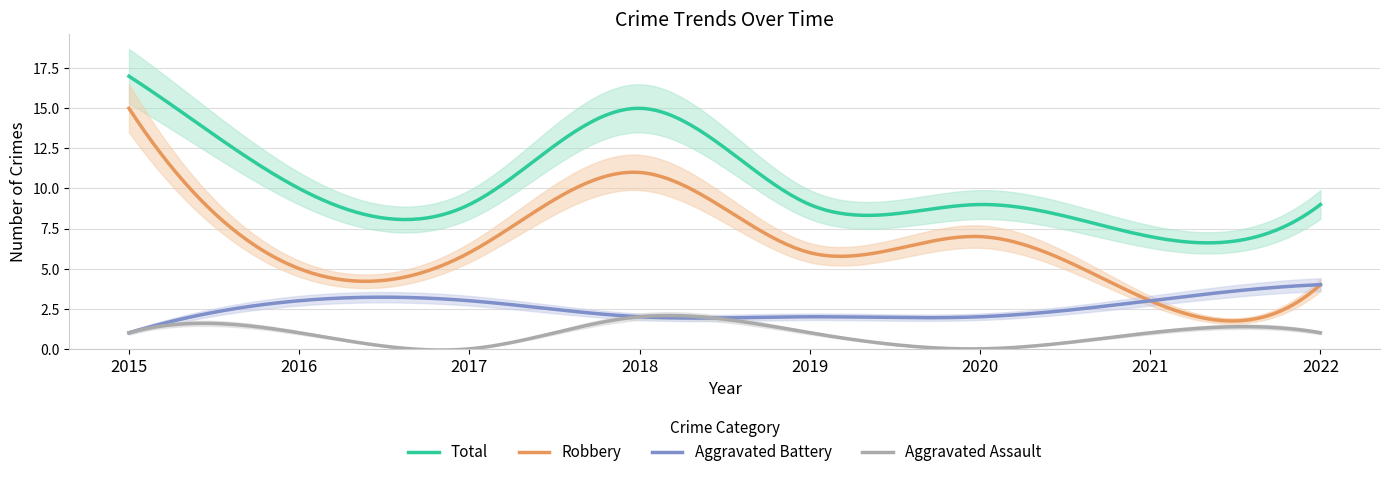

What is the difference between the maximum and minimum values in the Aggravated Battery series?

3.0